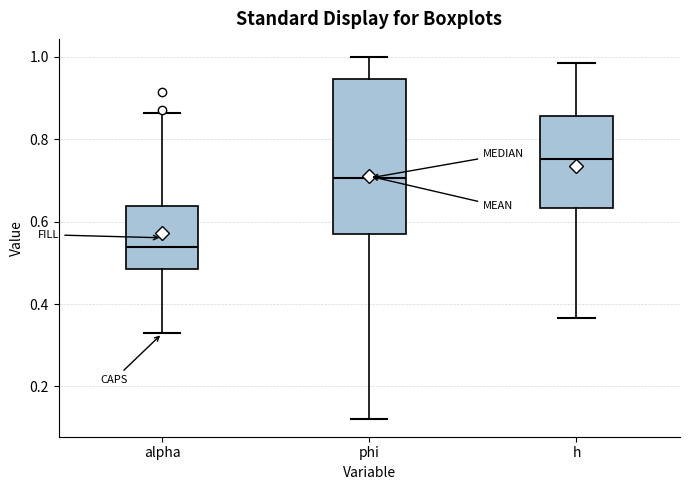

Reading left to right, transcribe this box plot: for each box, give where its median line is, the range the box spans, and where its two whiskers end, as read against the y-axis. The values are not printed on the chart, so give them approximately, as read against the axis.

alpha: median 0.54, box 0.48 to 0.64, whiskers 0.32 to 0.86
phi: median 0.70, box 0.56 to 0.94, whiskers 0.12 to 1.00
h: median 0.76, box 0.64 to 0.86, whiskers 0.36 to 0.98